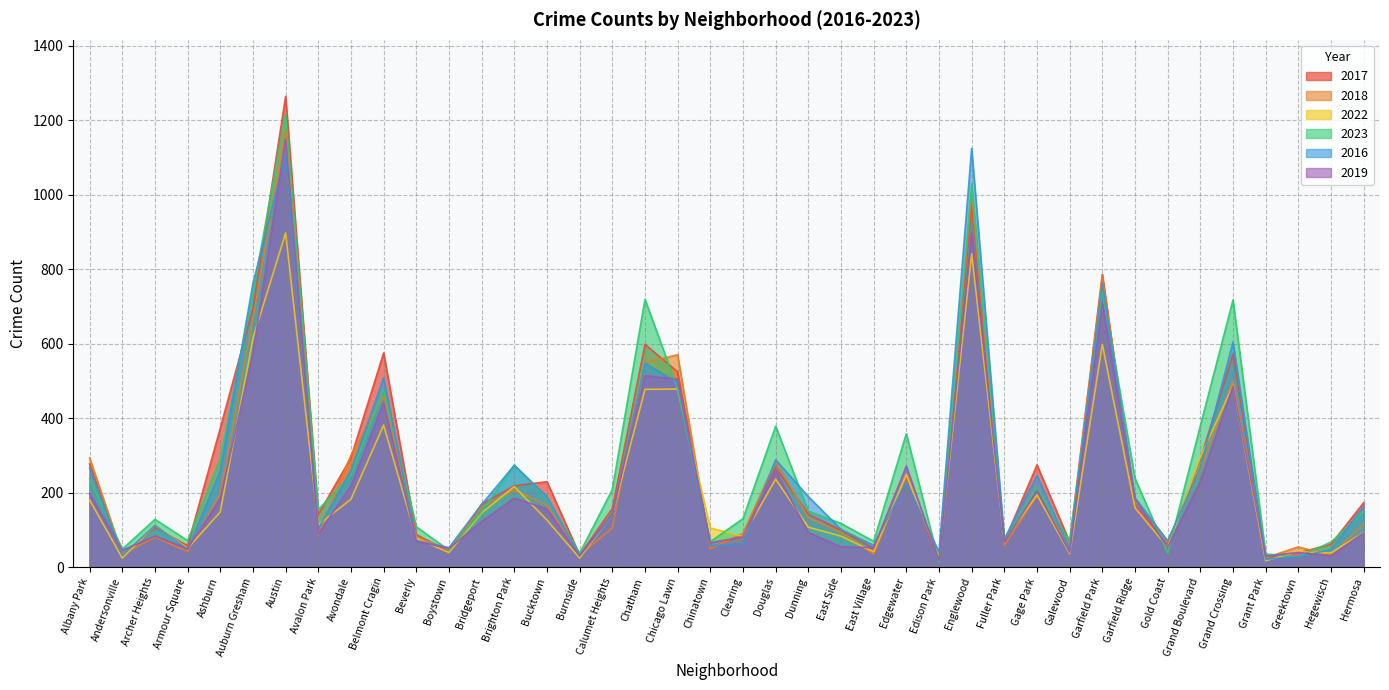

What is the label of the 34th point from the right?

Austin